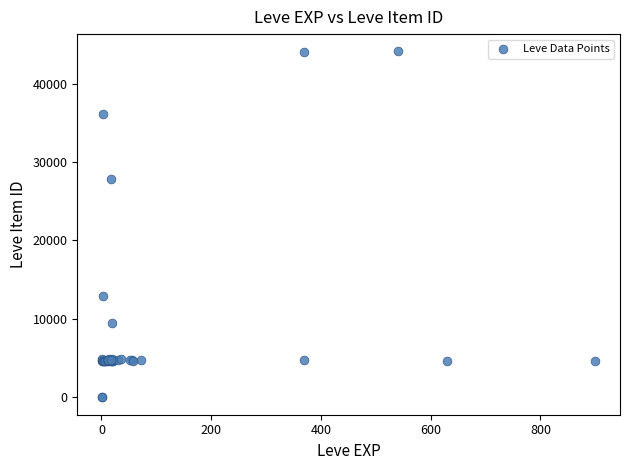

What Y value in the scatter plot is closest to 22048?

27884